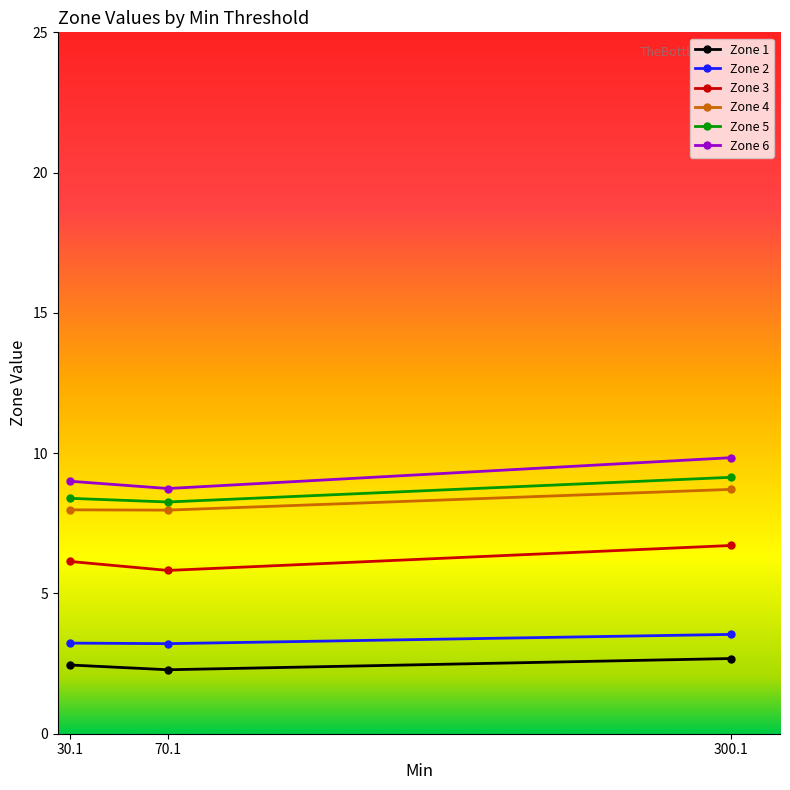

Is the value of Zone 3 at 30.1 greater than the value of Zone 2 at 70.1?

Yes